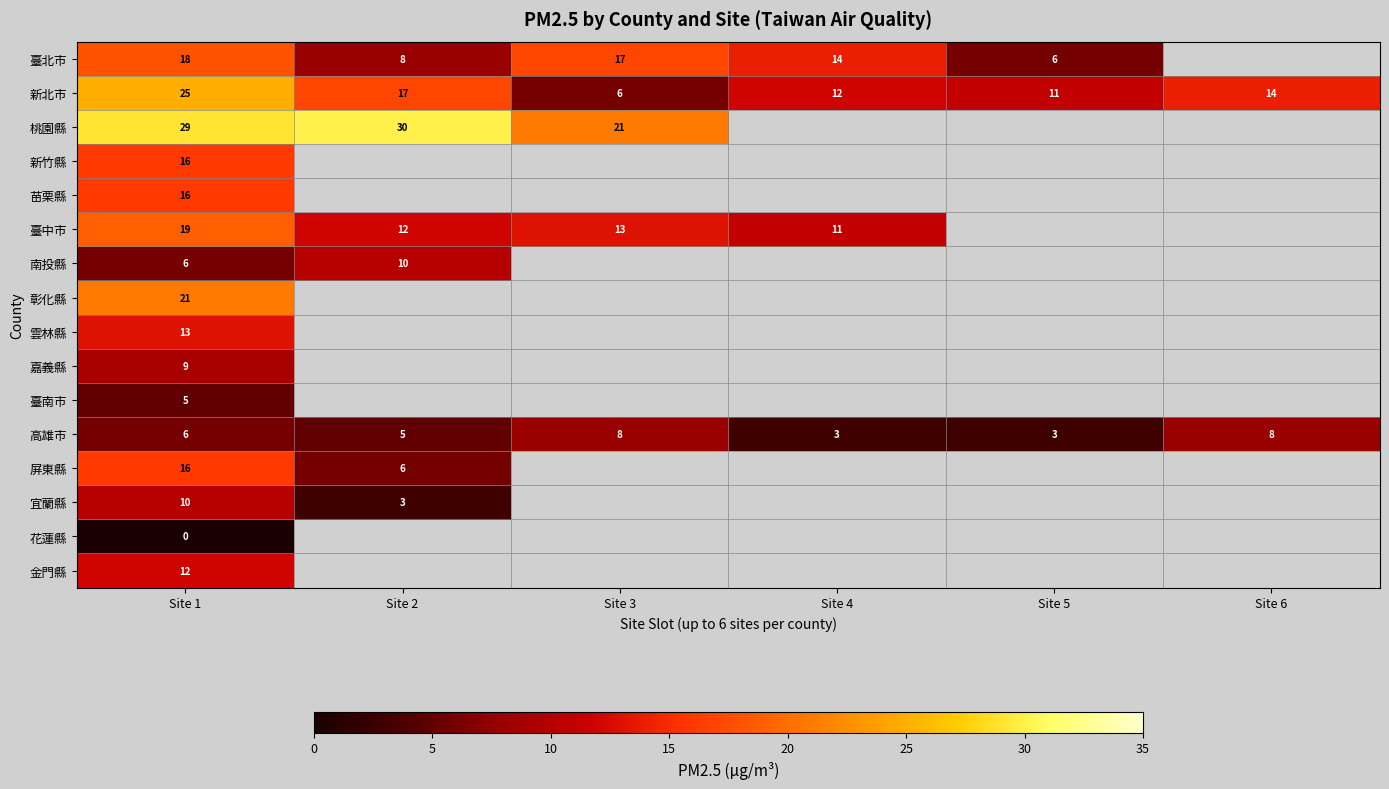

What is the difference between the 高雄市 values at Site 4 and Site 6?

5